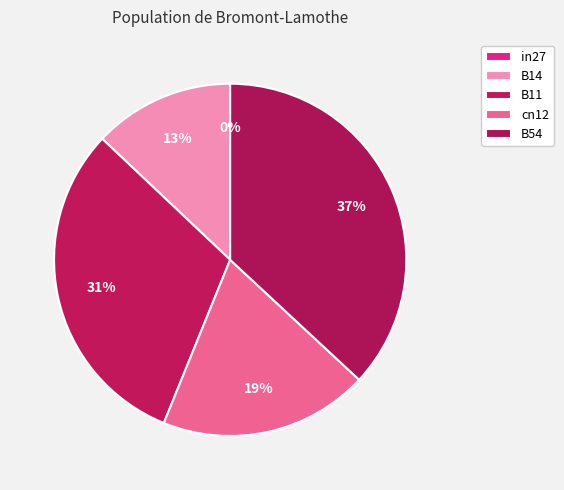

How much of the chart is everything except B11?

69.1%